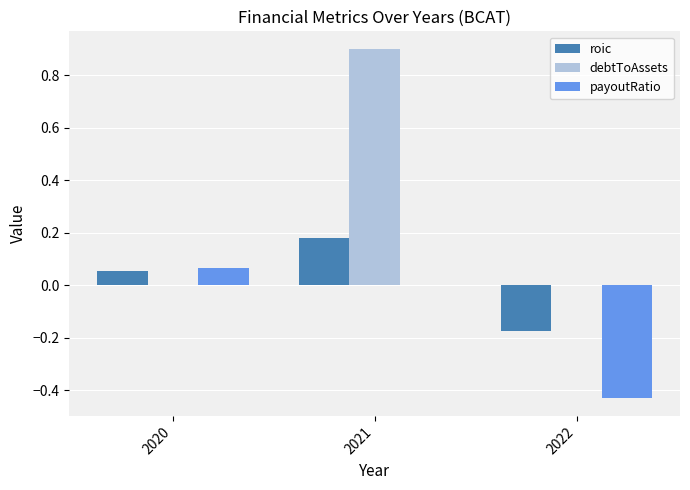

Is the value of roic at 2020 greater than the value of debtToAssets at 2022?

Yes